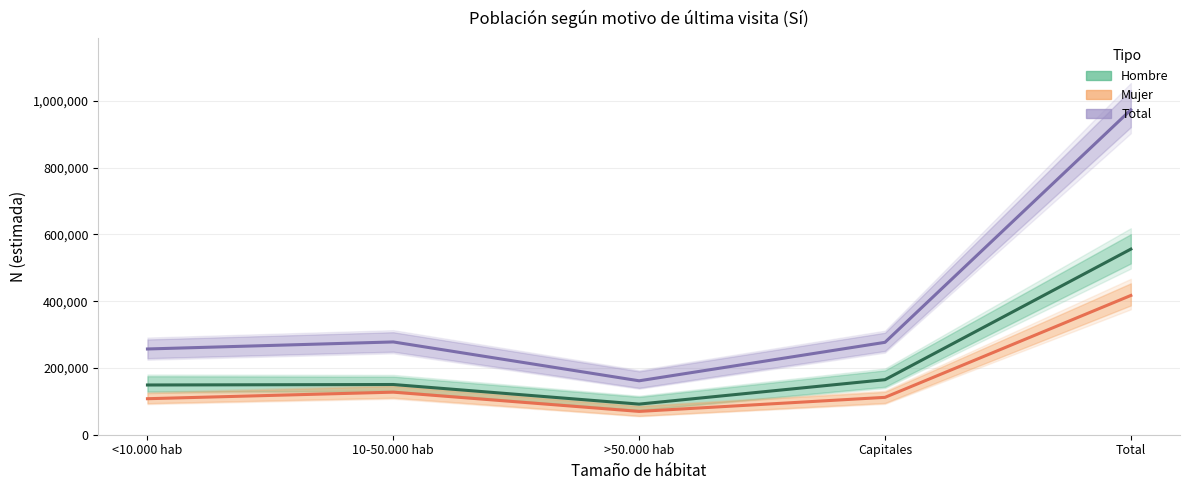

What is the highest value of the Total (estimada) series?

973032